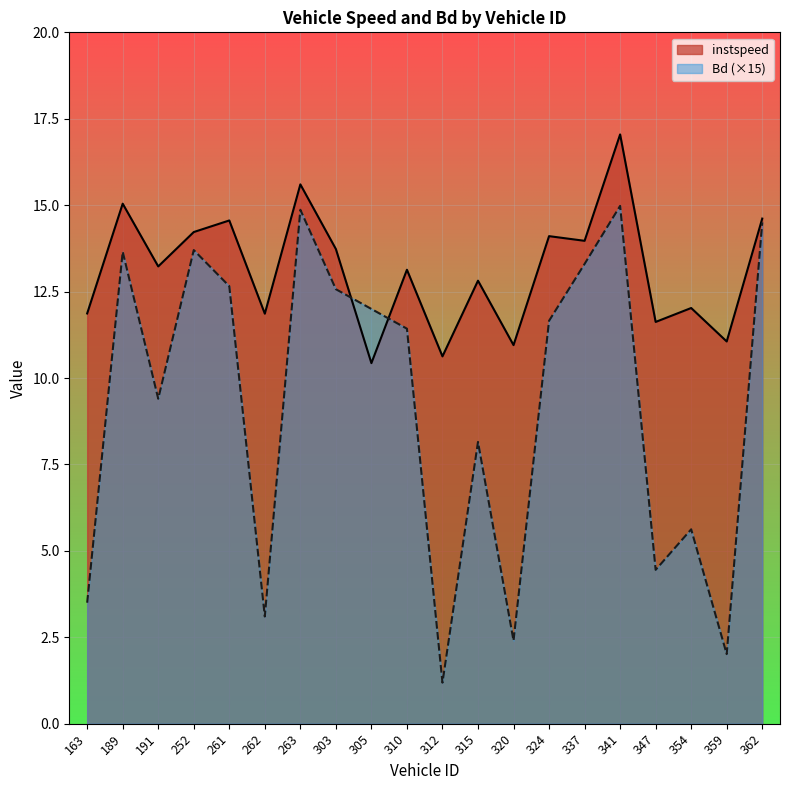

What is the minimum value shown in the chart?

1.2